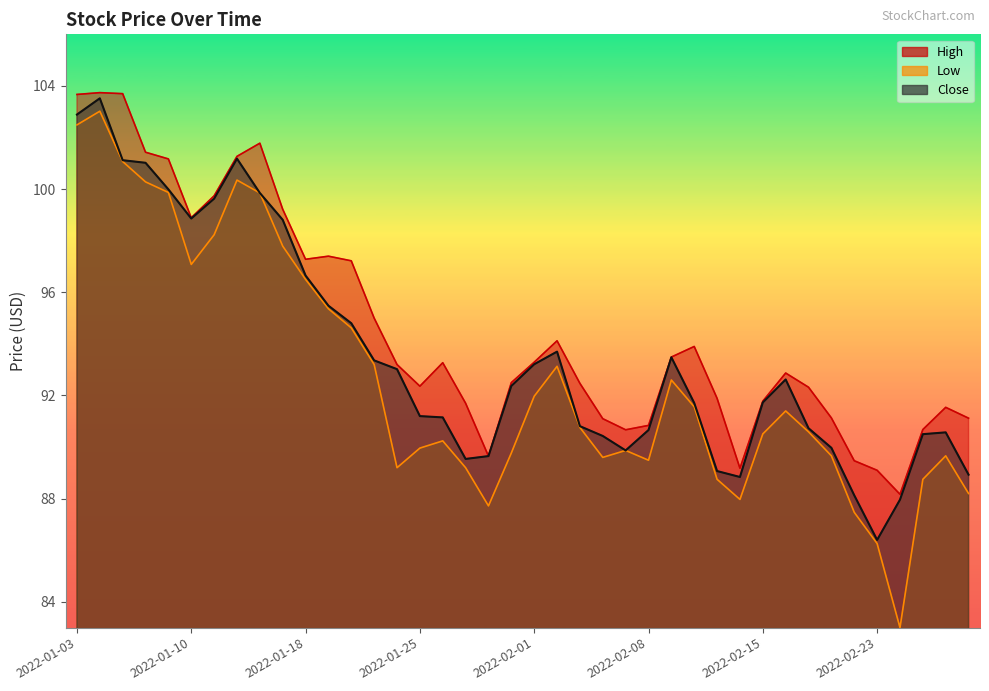

Does the chart have visible grid lines?

No